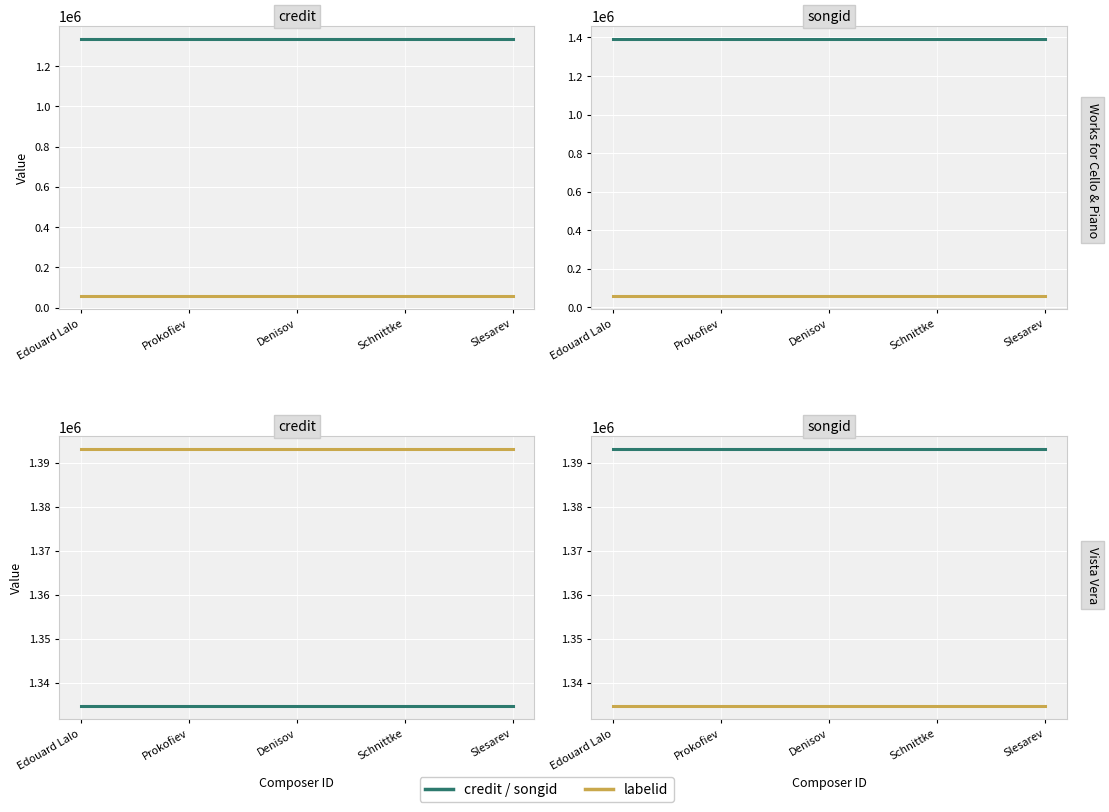

Is it true that songid equals 1887964 at Denisov?

False